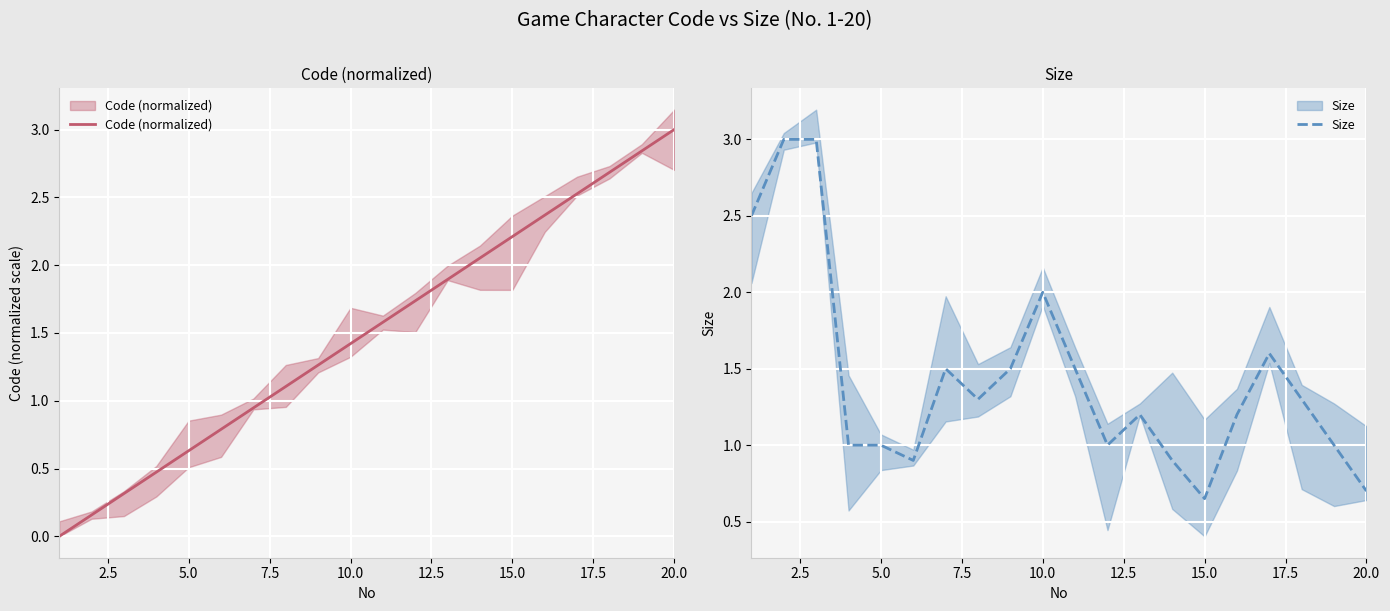

Count the number of data series in this chart.

2